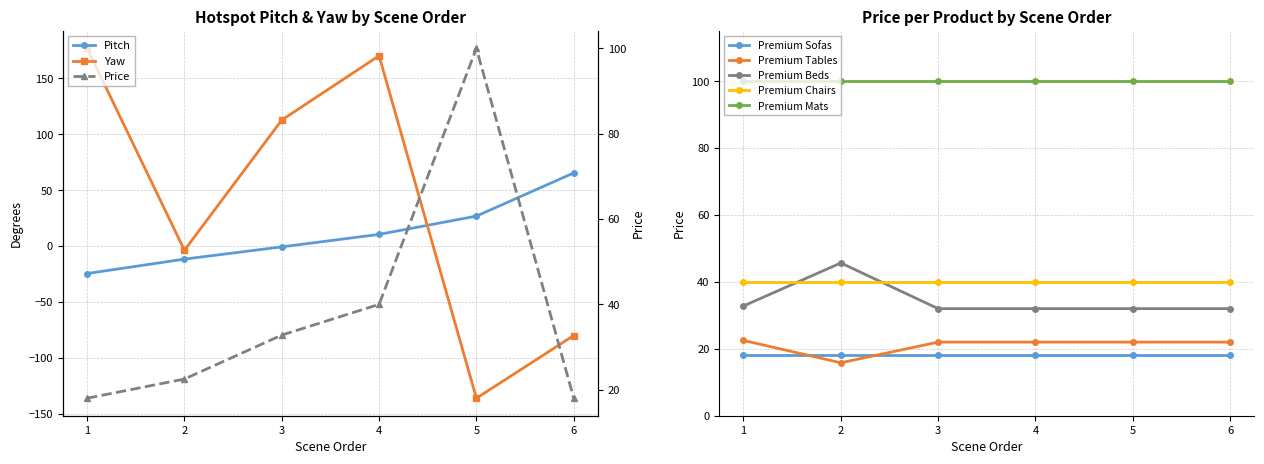

Which series has the largest range (max minus min)?

Yaw